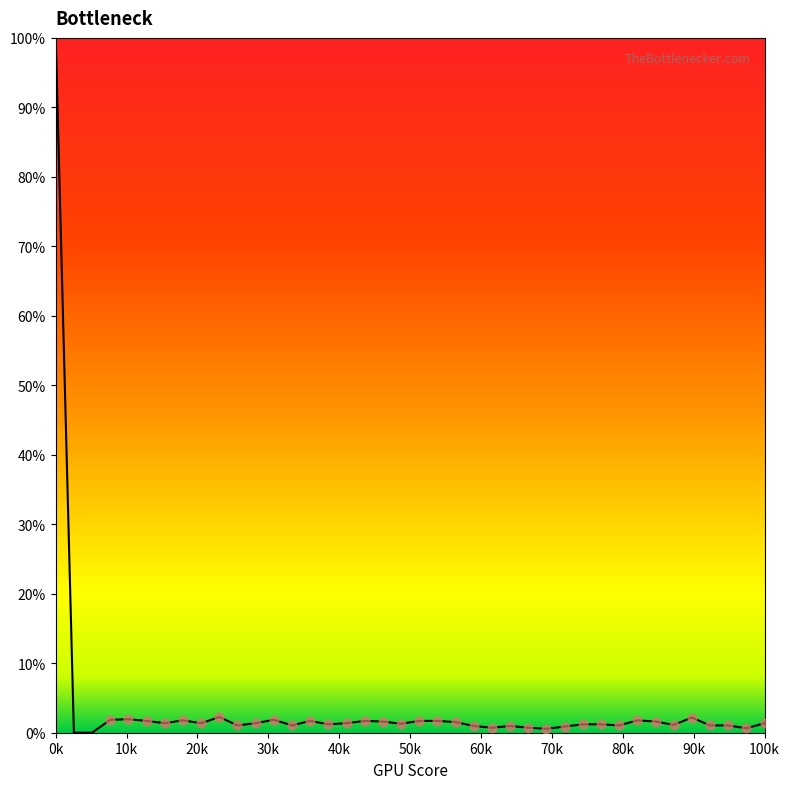

What is the greatest value displayed?

100.0